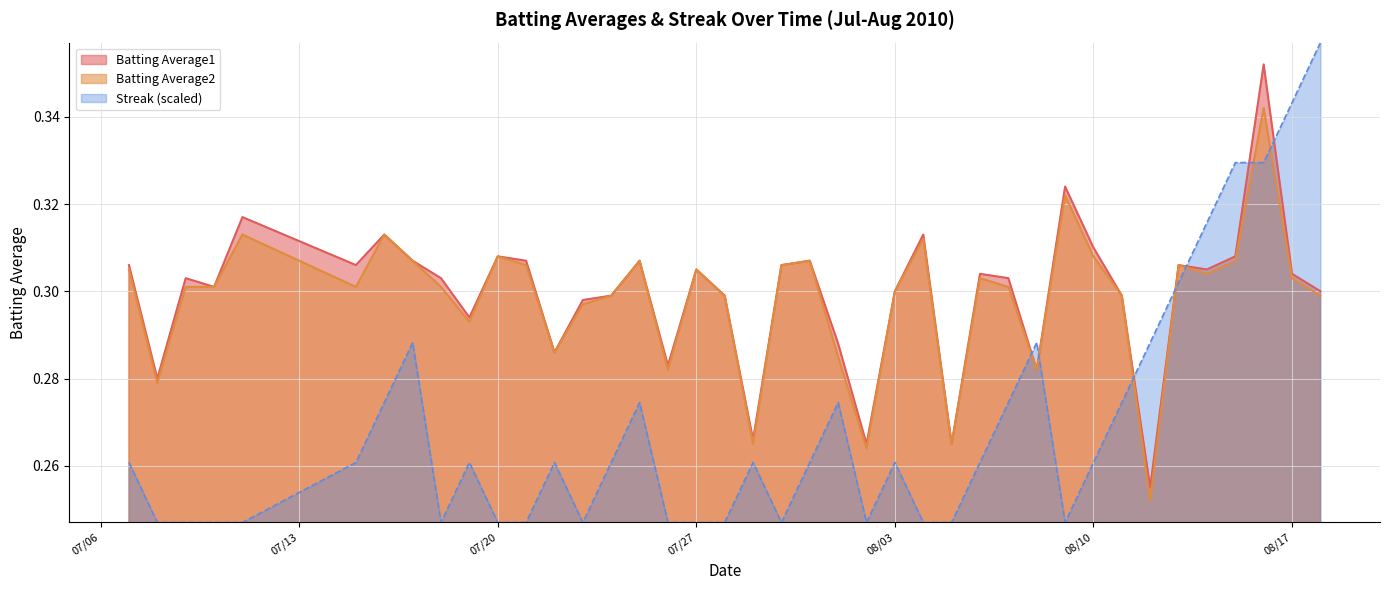

Which series has the largest range (max minus min)?

Streak (scaled)